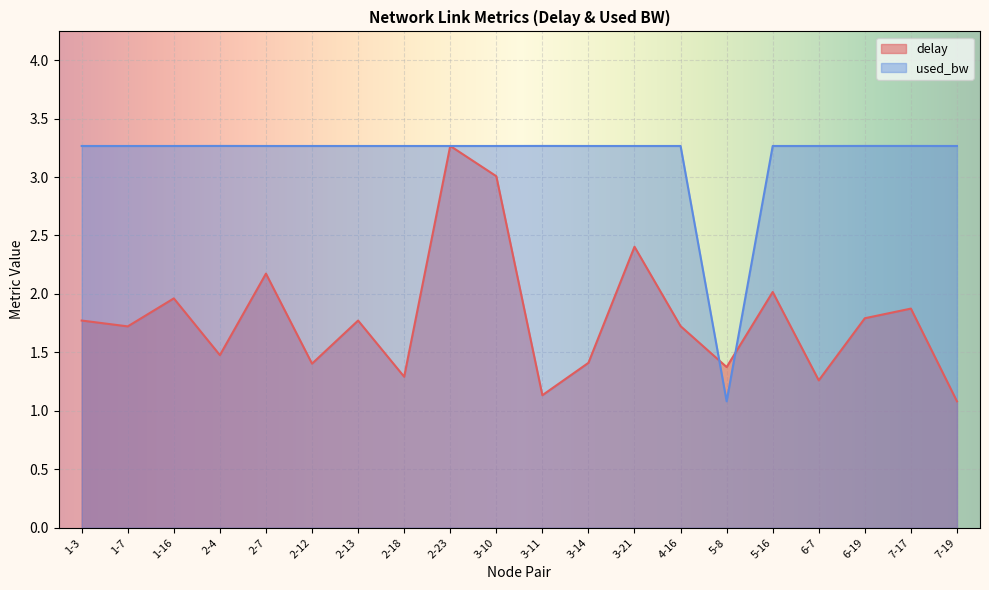

At which category does used_bw_norm reach its first local valley?

5-8